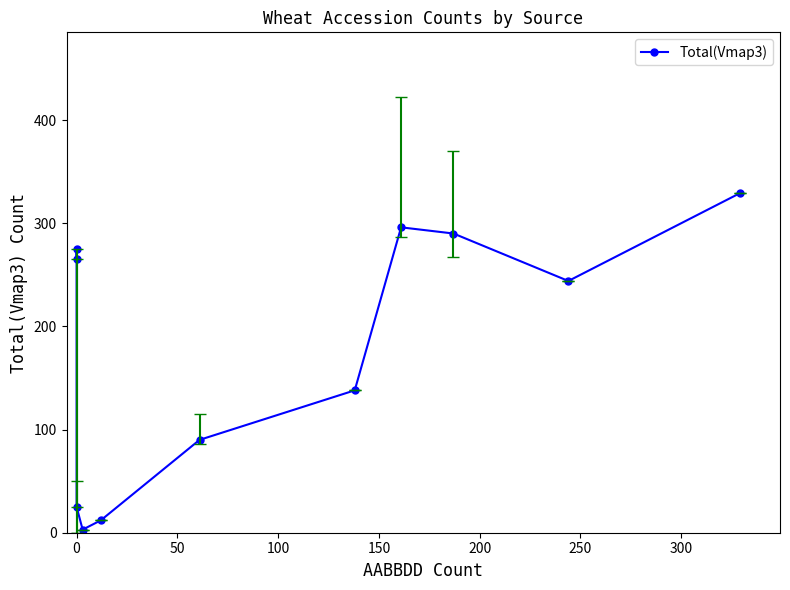

What is the greatest value displayed?

329